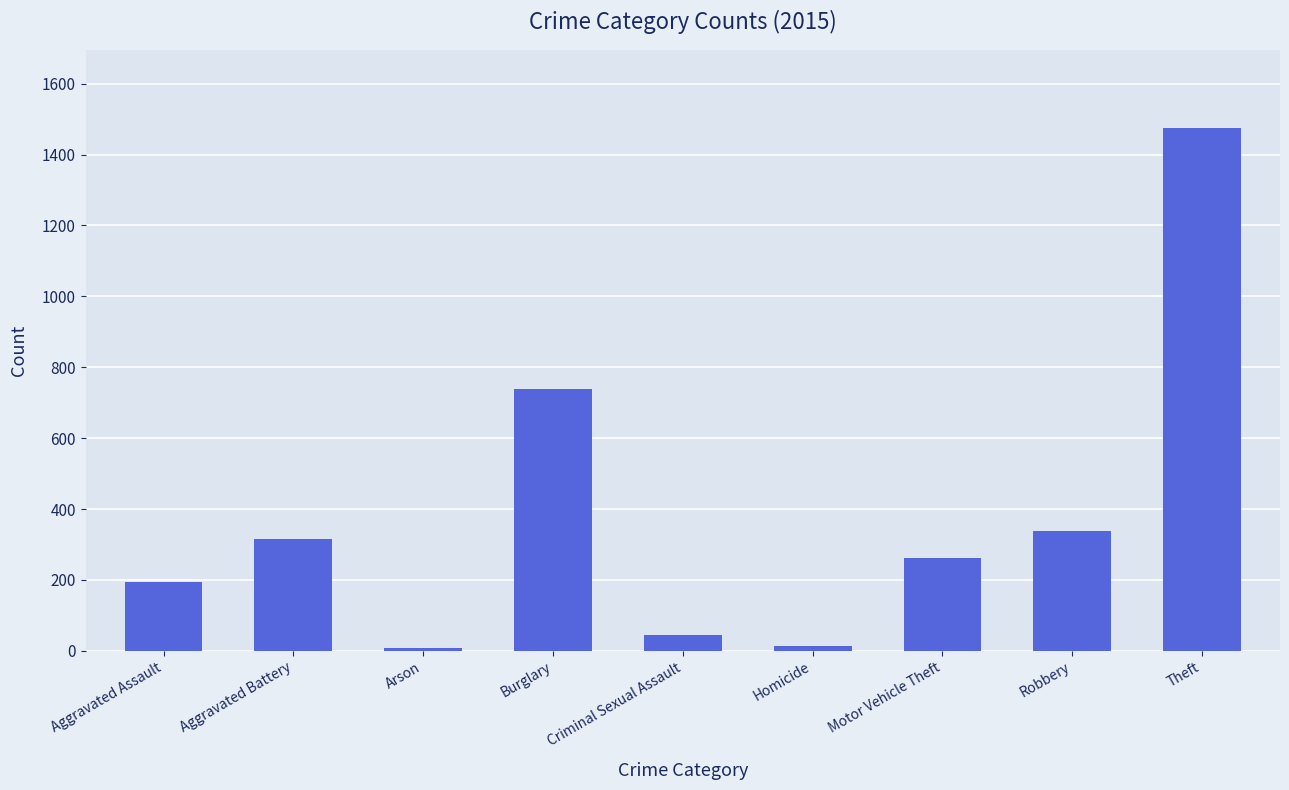

Which label corresponds to the largest value in the chart?

Theft